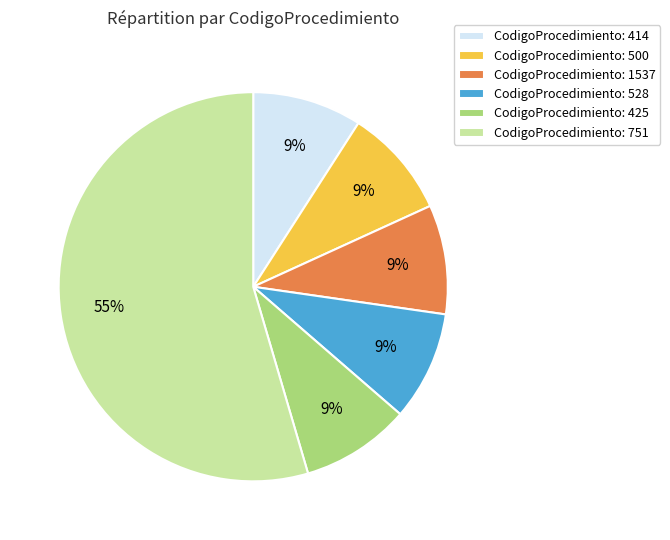

Which slice is the largest?

CodigoProcedimiento: 751